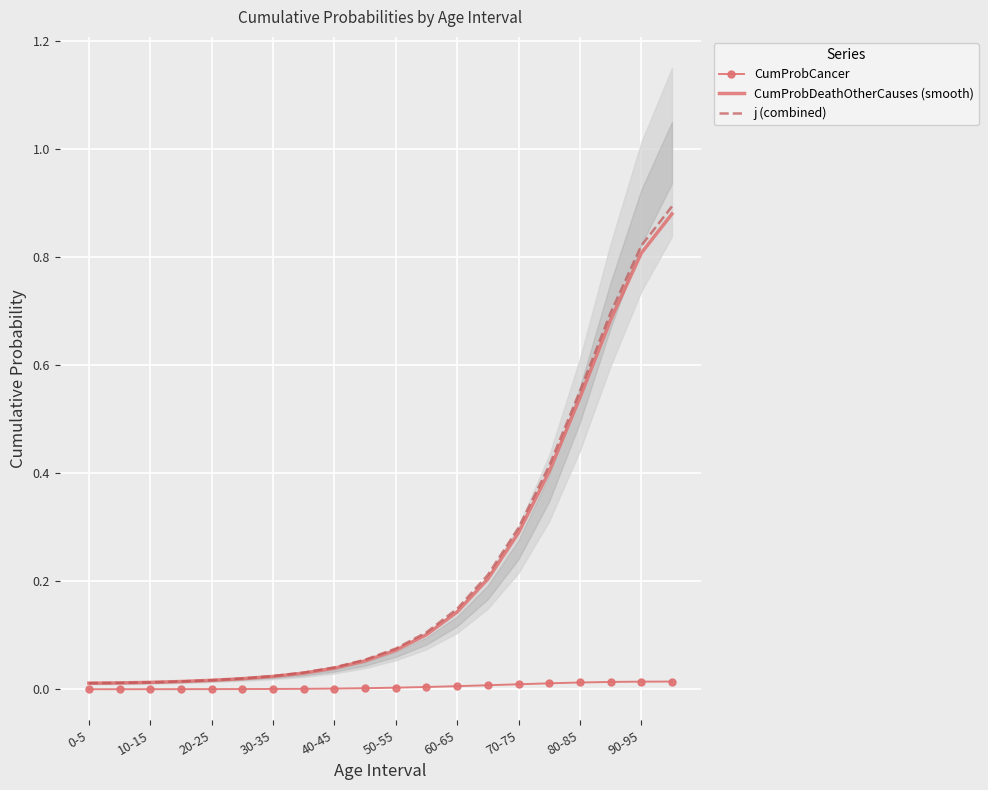

The CumProbDeathOtherCauses (smooth) series shows 0.0 at 50-55. True or false?

False